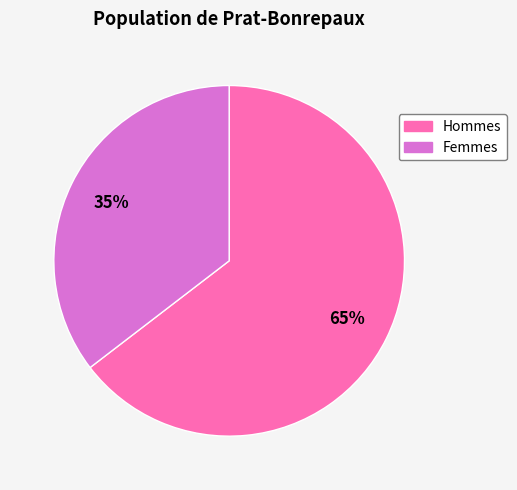

To the nearest percent, what is the average slice percentage?

50%